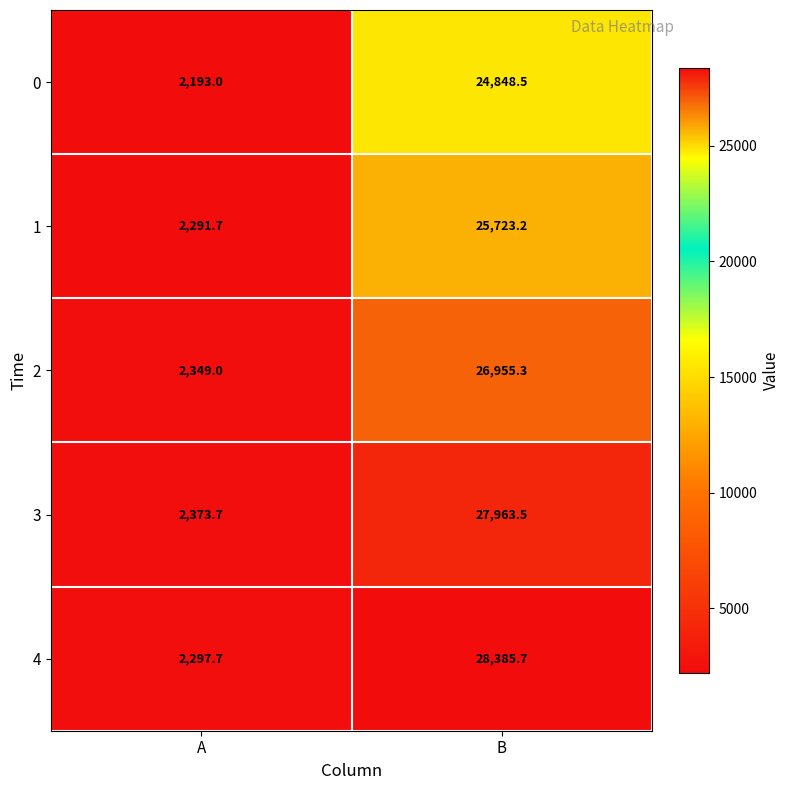

Which series has the widest spread of values?

4